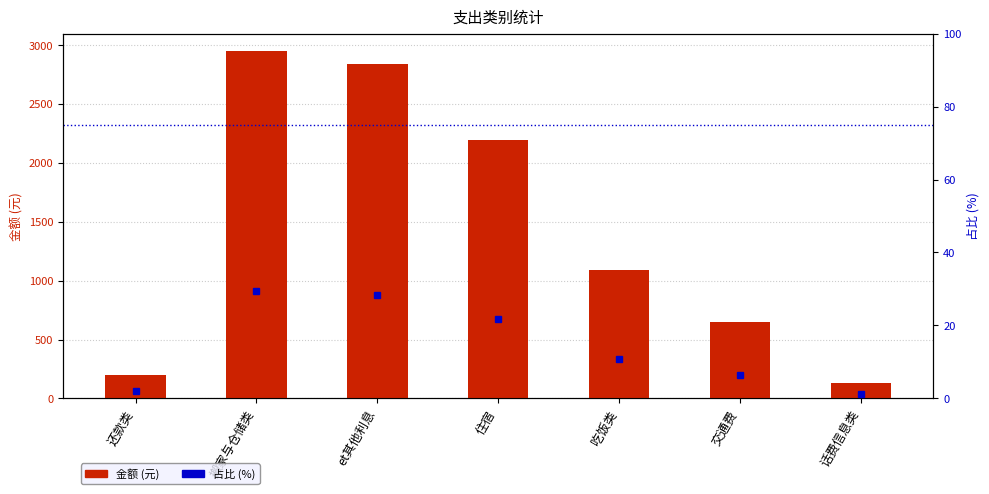

What is the value of the 占比 (%) bar at the 3rd from the left?

28.3